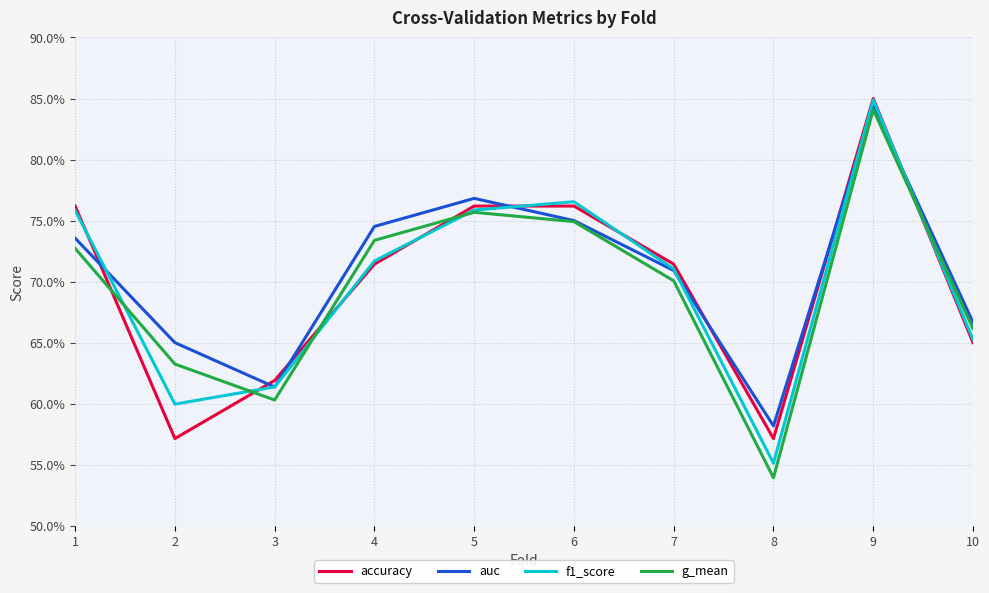

Is the value of accuracy at 5 greater than the value of g_mean at 4?

Yes